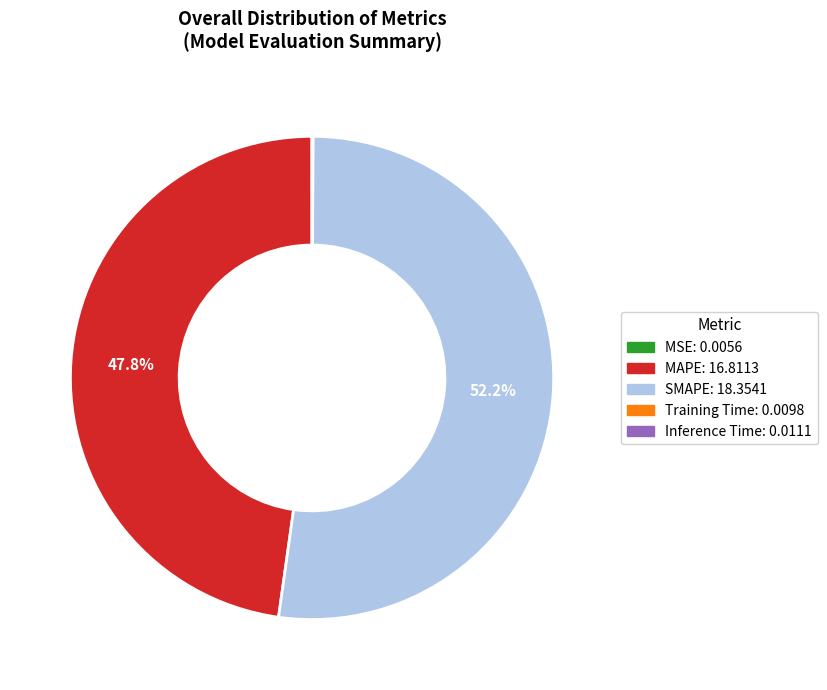

What is the largest slice in the pie chart?

SMAPE